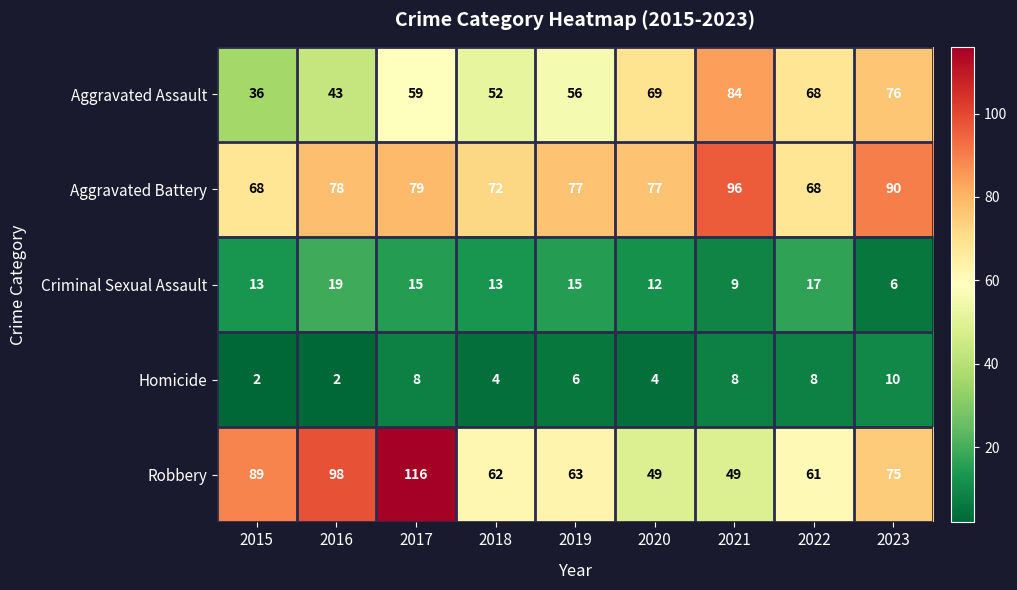

Which series changed the most between 2020 and 2022?

Robbery